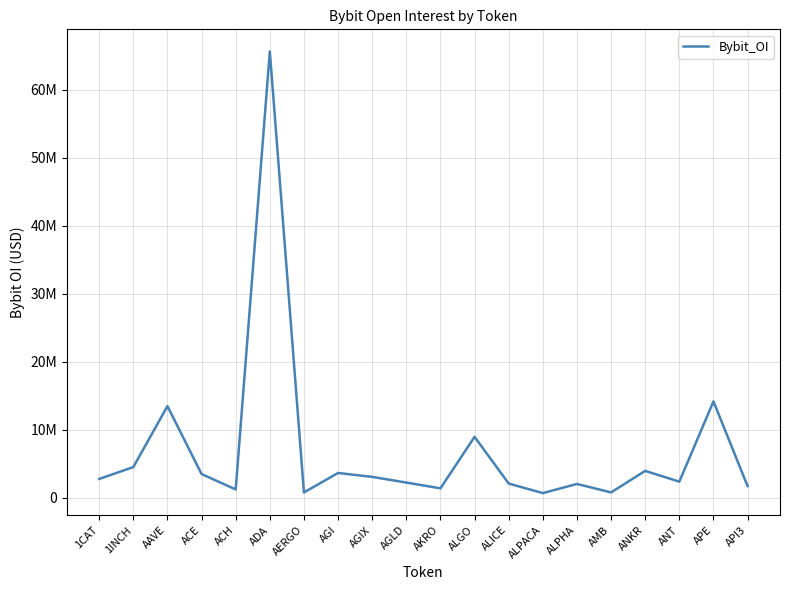

What is the ratio of the value at AERGO to the value at ALPHA?

0.4